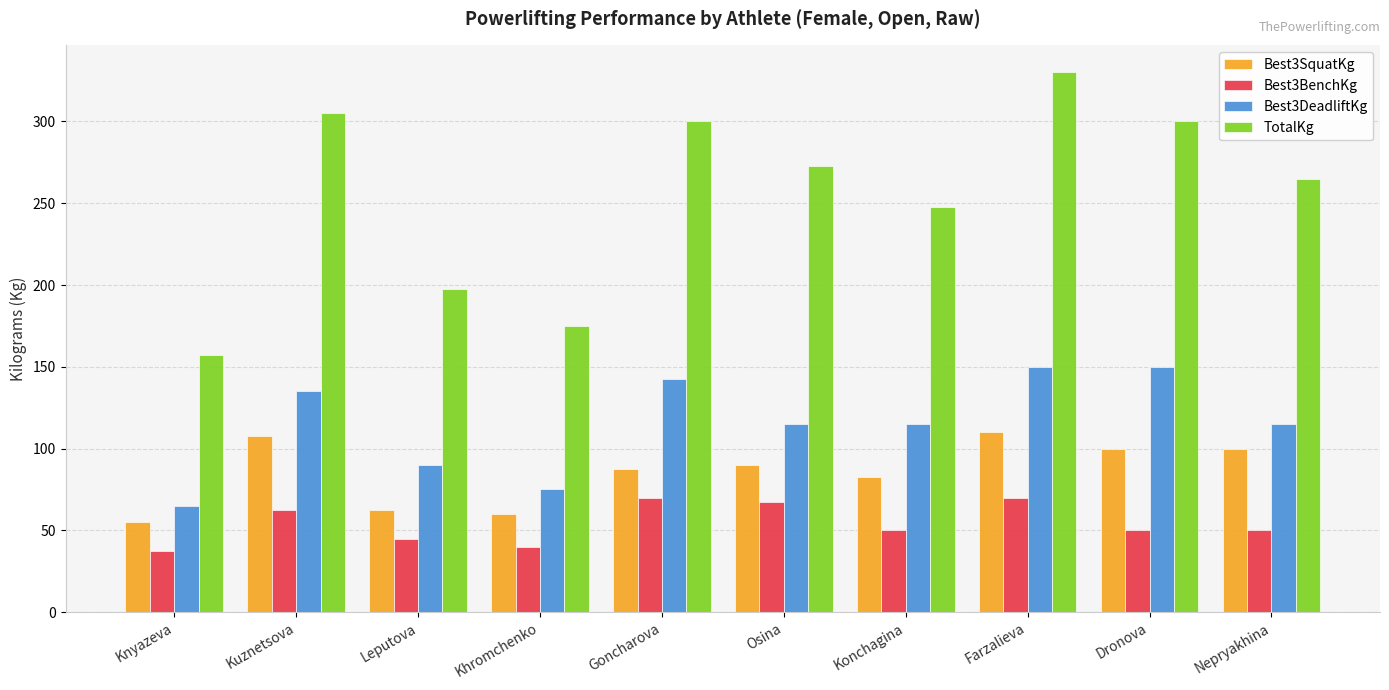

What is the label of the 1st bar from the right?

Nepryakhina